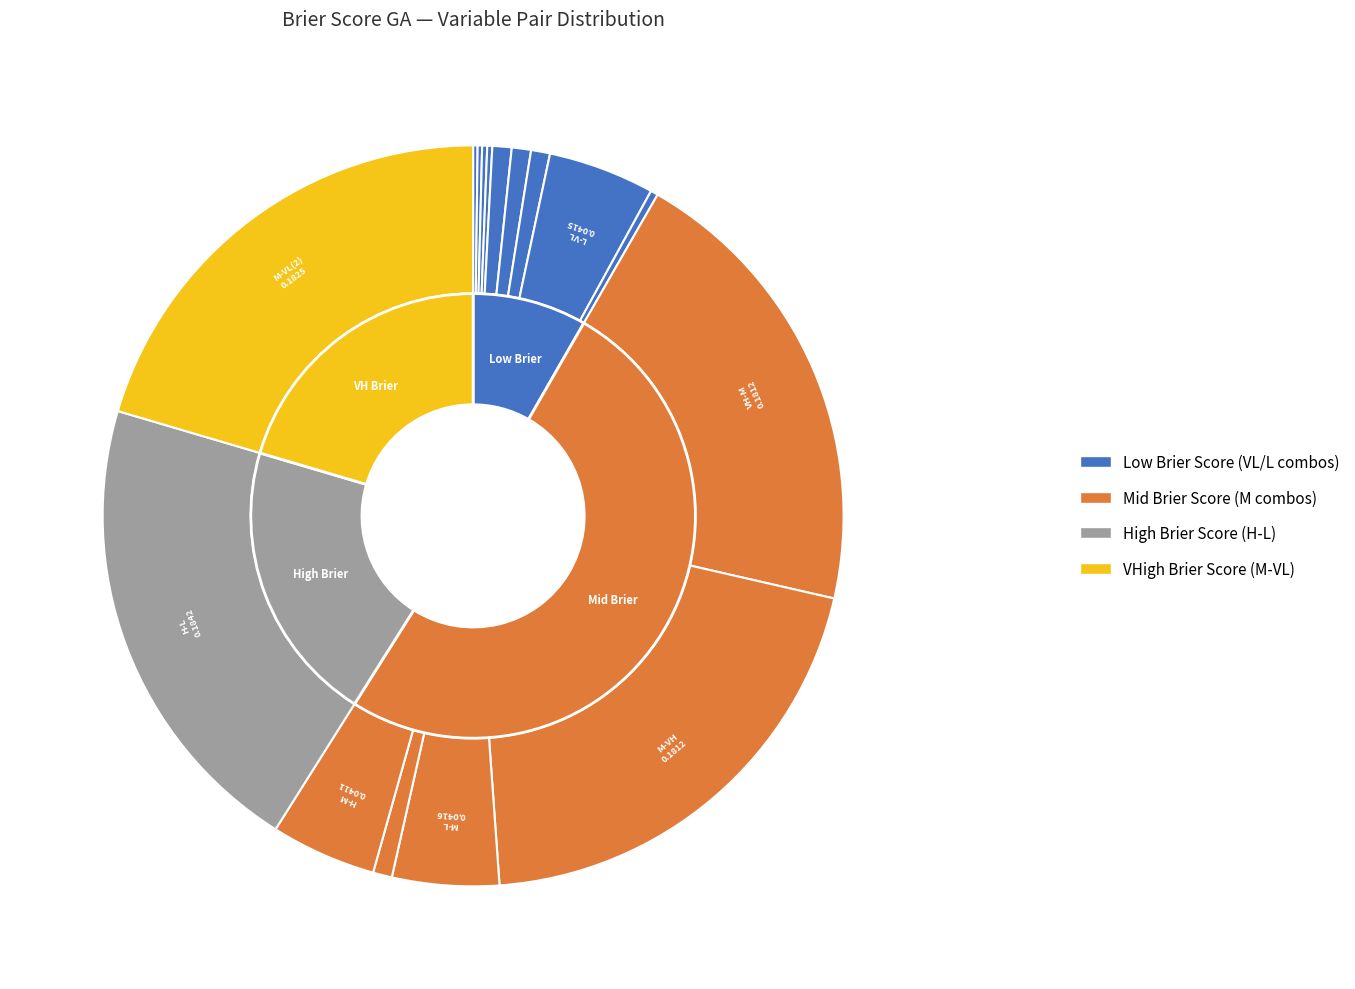

How many slices are in this pie chart?

16